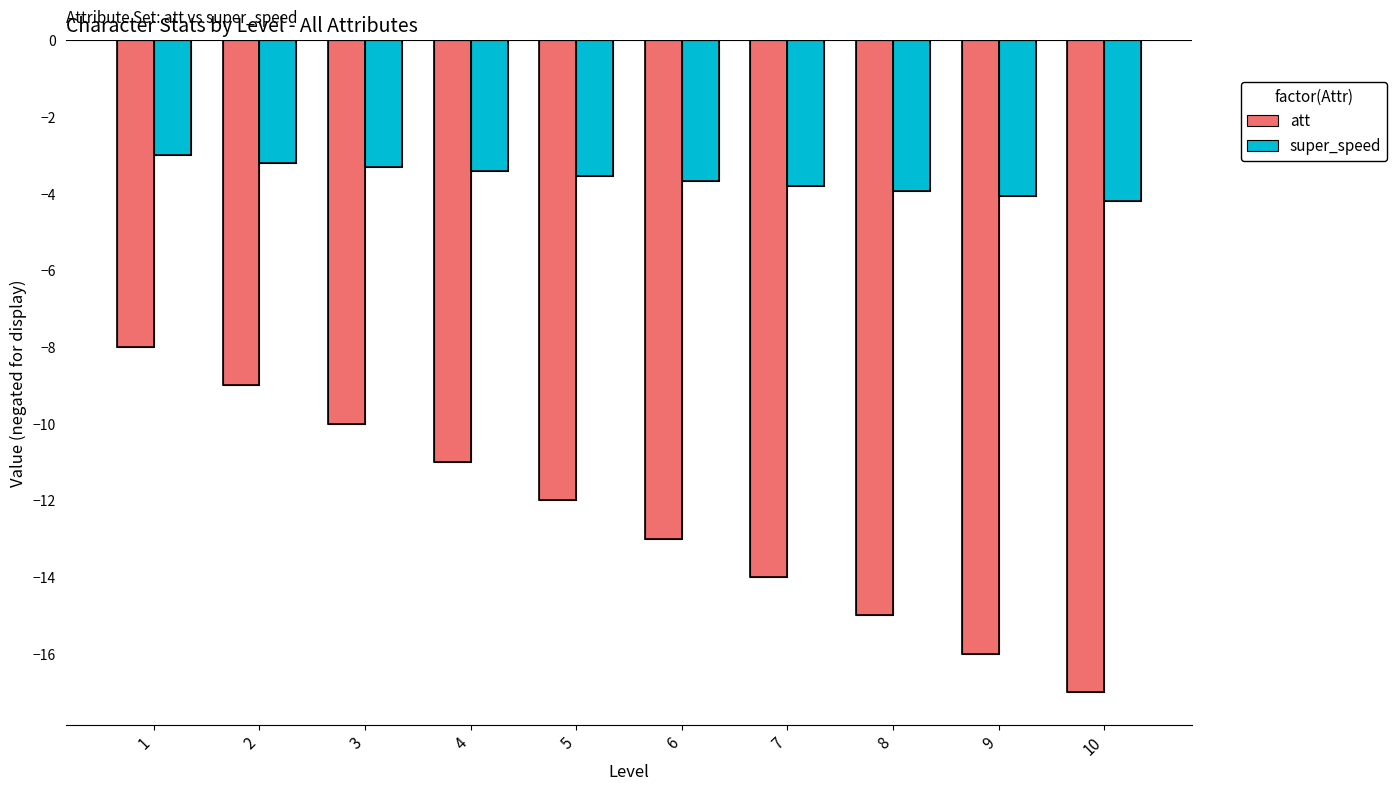

Which category has the highest value in the att series?

1